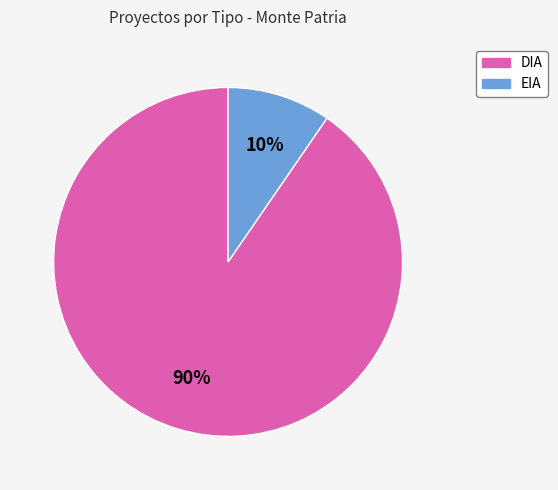

Do EIA and DIA together represent more than half of the pie?

Yes